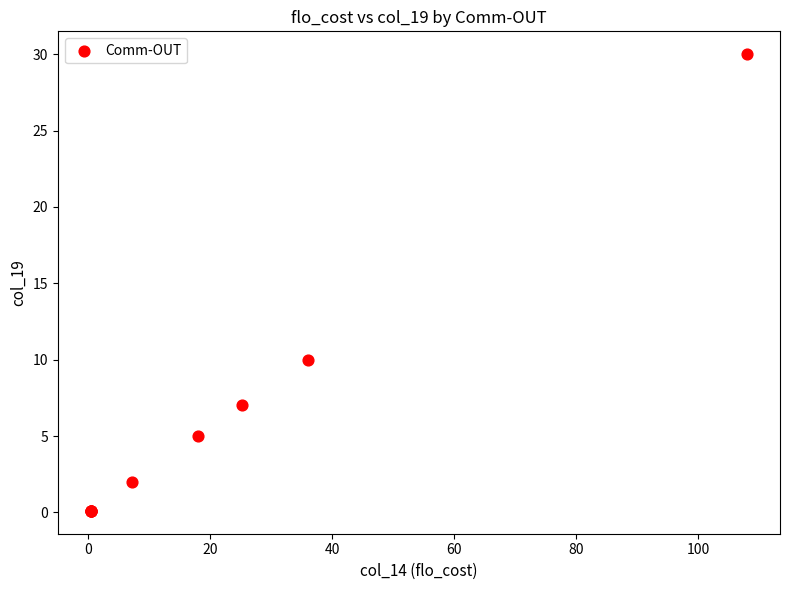

What Y value in the scatter plot is closest to 15?

10.0